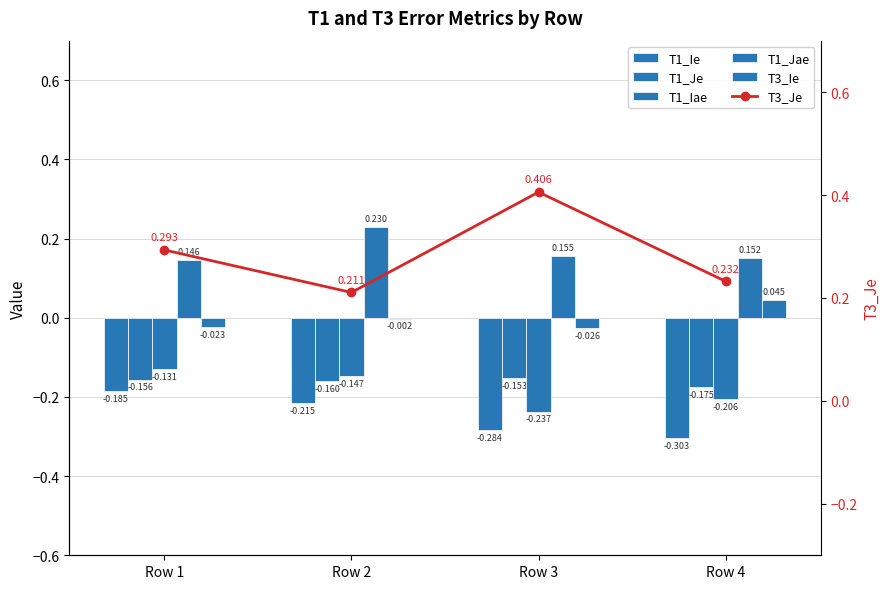

Reading left to right, transcribe all the data shown in this chart.

T1_Ie: Row 1=-0.2	Row 2=-0.2	Row 3=-0.3	Row 4=-0.3
T1_Je: Row 1=-0.2	Row 2=-0.2	Row 3=-0.2	Row 4=-0.2
T1_Iae: Row 1=-0.1	Row 2=-0.1	Row 3=-0.2	Row 4=-0.2
T1_Jae: Row 1=0.1	Row 2=0.2	Row 3=0.2	Row 4=0.2
T3_Ie: Row 1=-0.0	Row 2=-0.0	Row 3=-0.0	Row 4=0.0
T3_Je: Row 1=0.3	Row 2=0.2	Row 3=0.4	Row 4=0.2